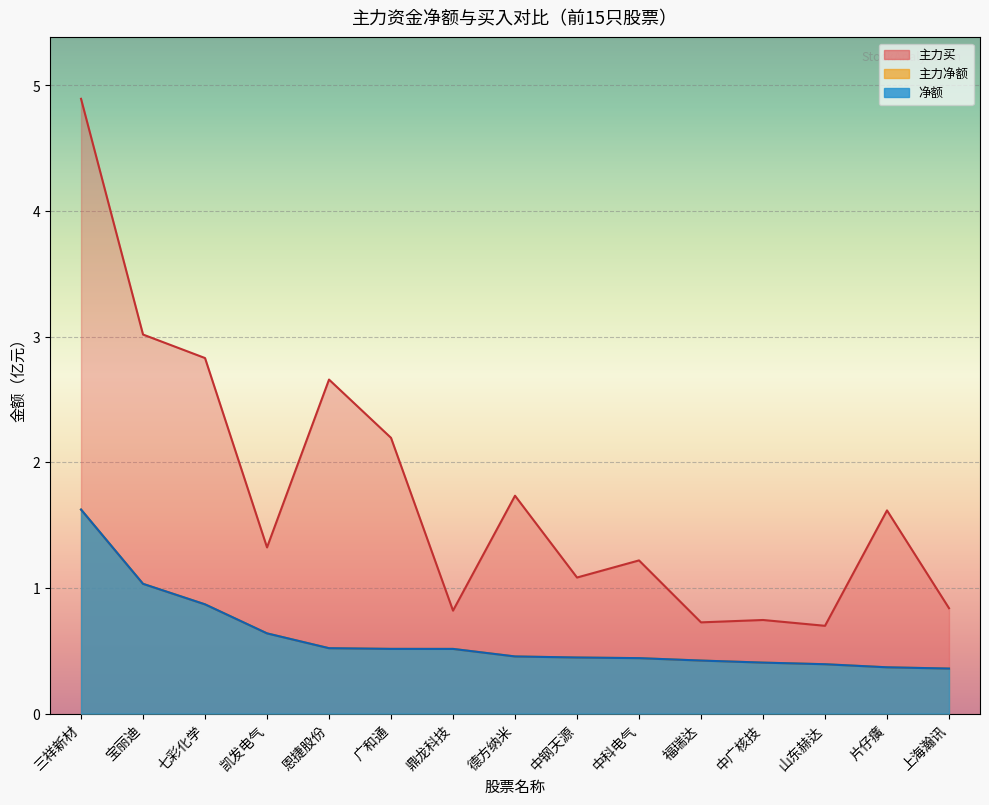

Which series changed the most between 中钢天源 and 福瑞达?

主力买